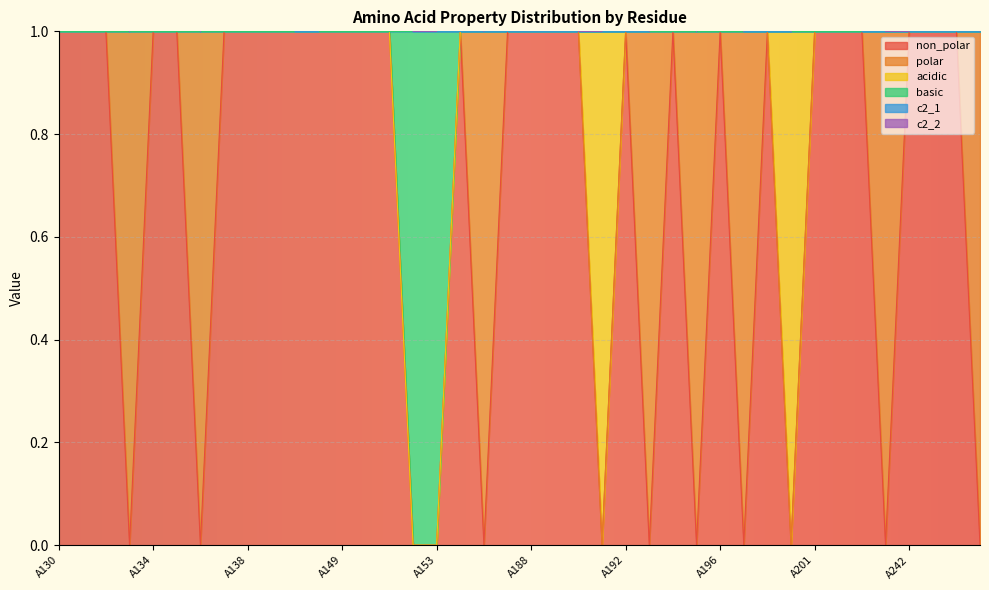

True or false: basic and non_polar cross at least once.

False